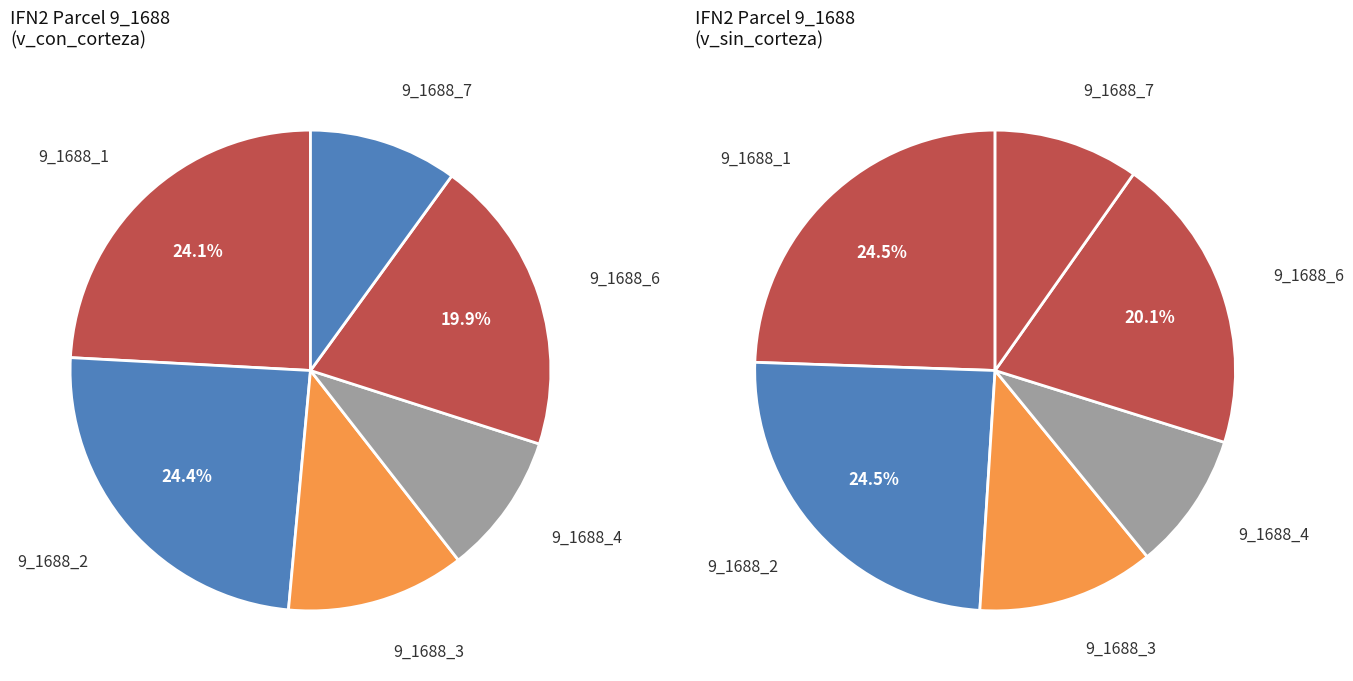

To the nearest percent, what is the difference between the largest and smallest slice percentages?

15%